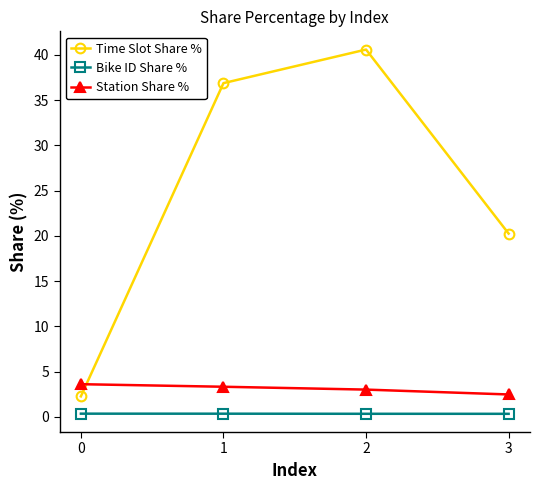

What is the value of the Bike ID Share % point at the 2nd from the left?

0.3